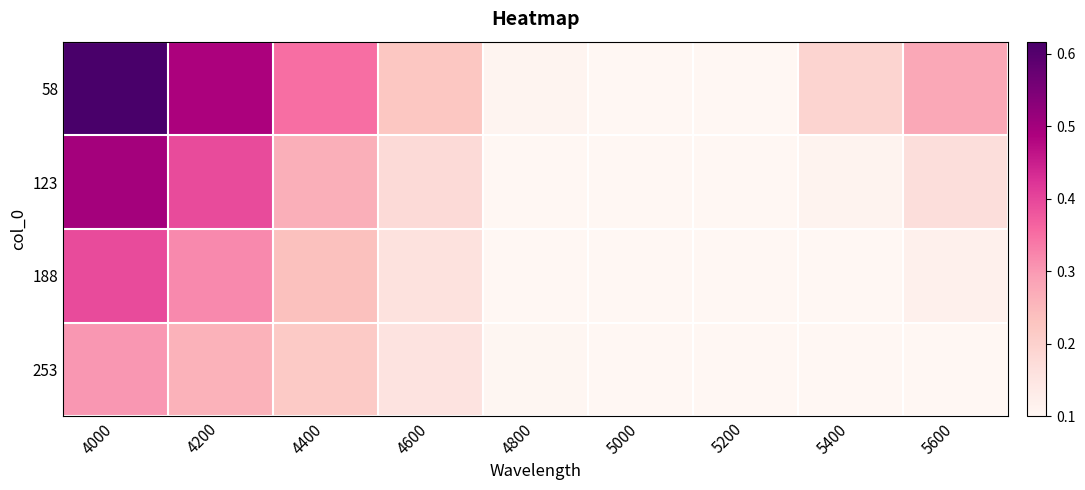

What is the spread (max minus min) of values at 4200?

0.2